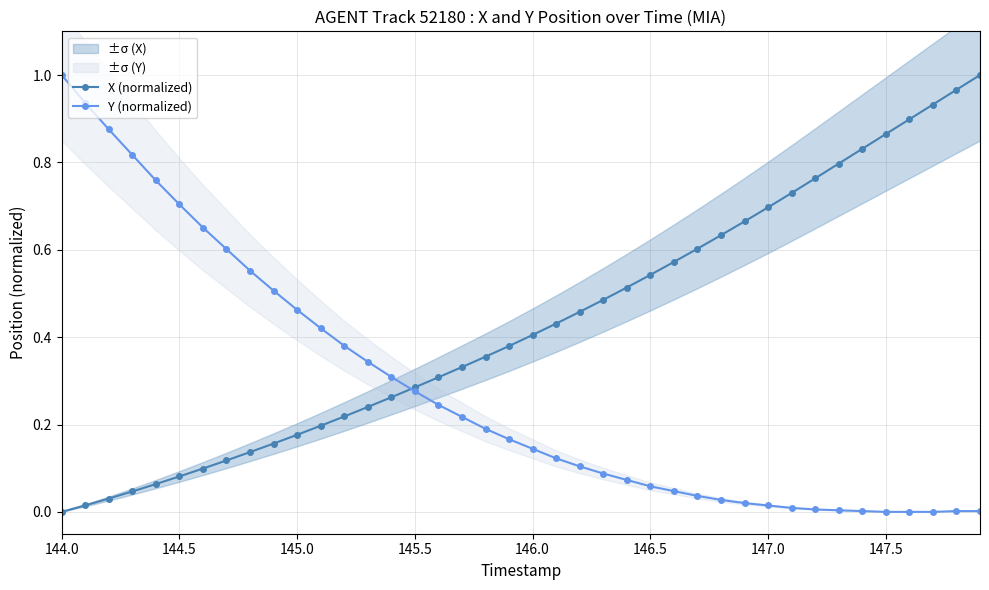

Which category has the highest value in the Y (normalized) series?

144.0